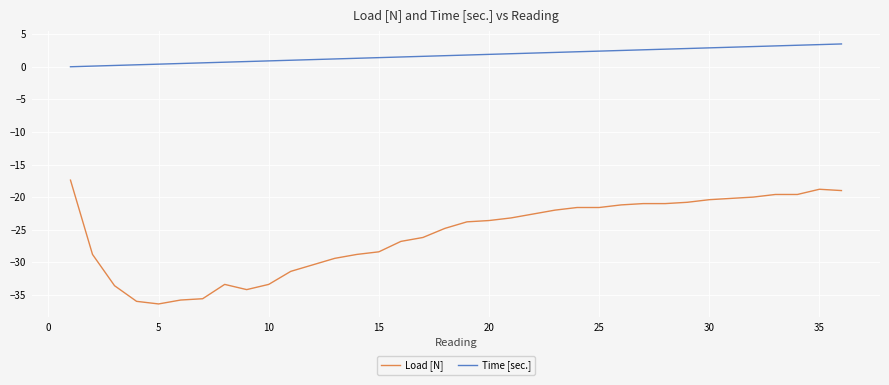

What is the maximum value shown in the chart?

3.5